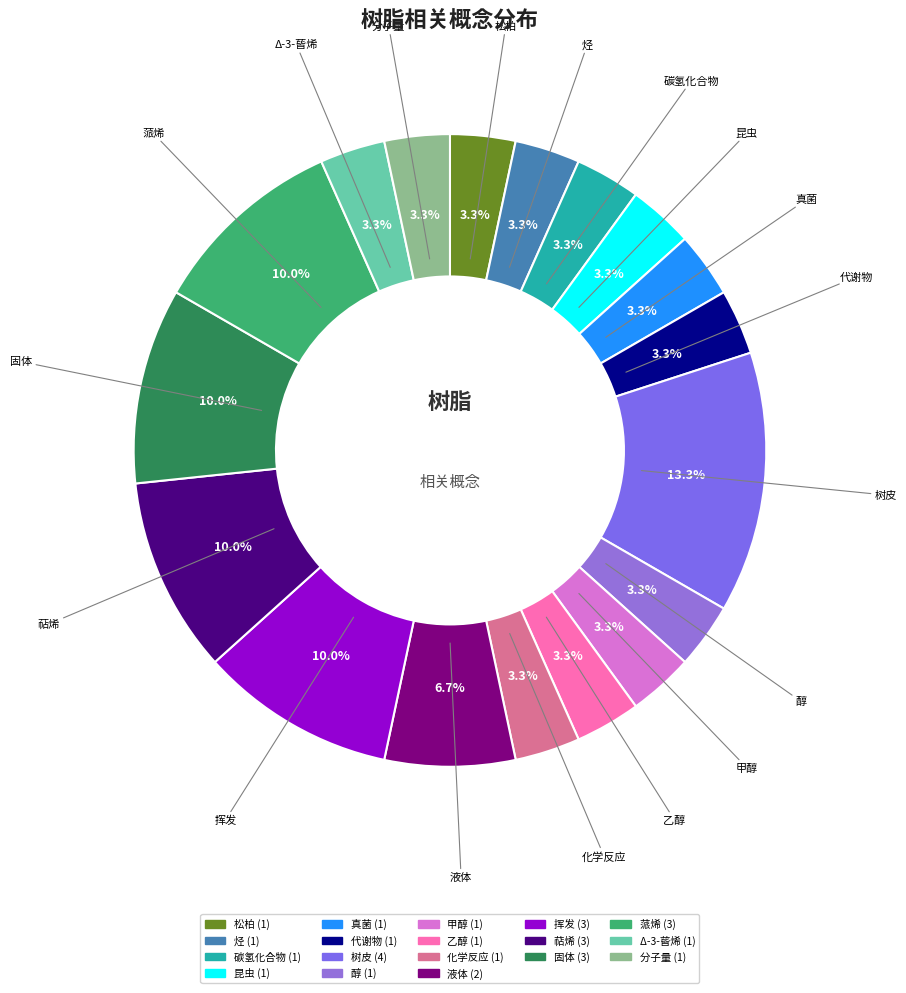

What is the largest slice in the pie chart?

树皮